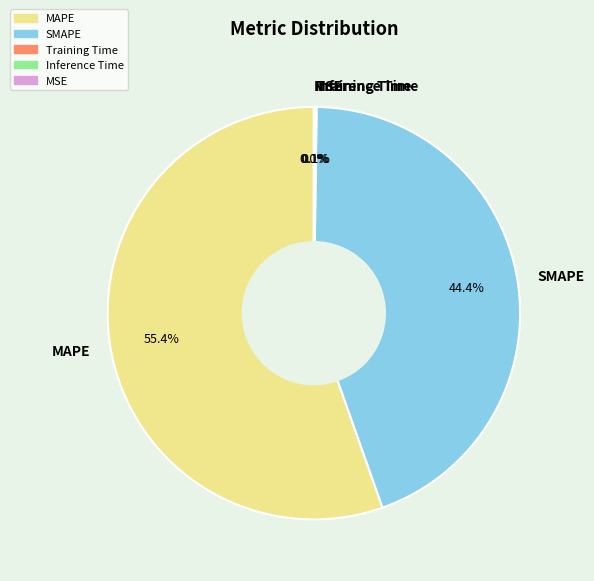

What is the largest slice in the pie chart?

MAPE